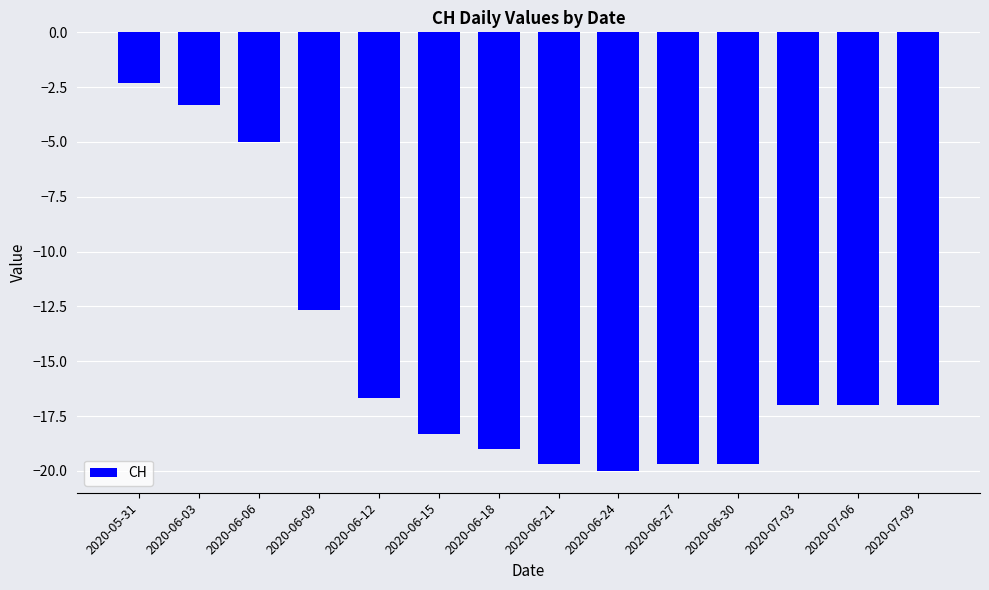

What is the sum of all values?

-207.3